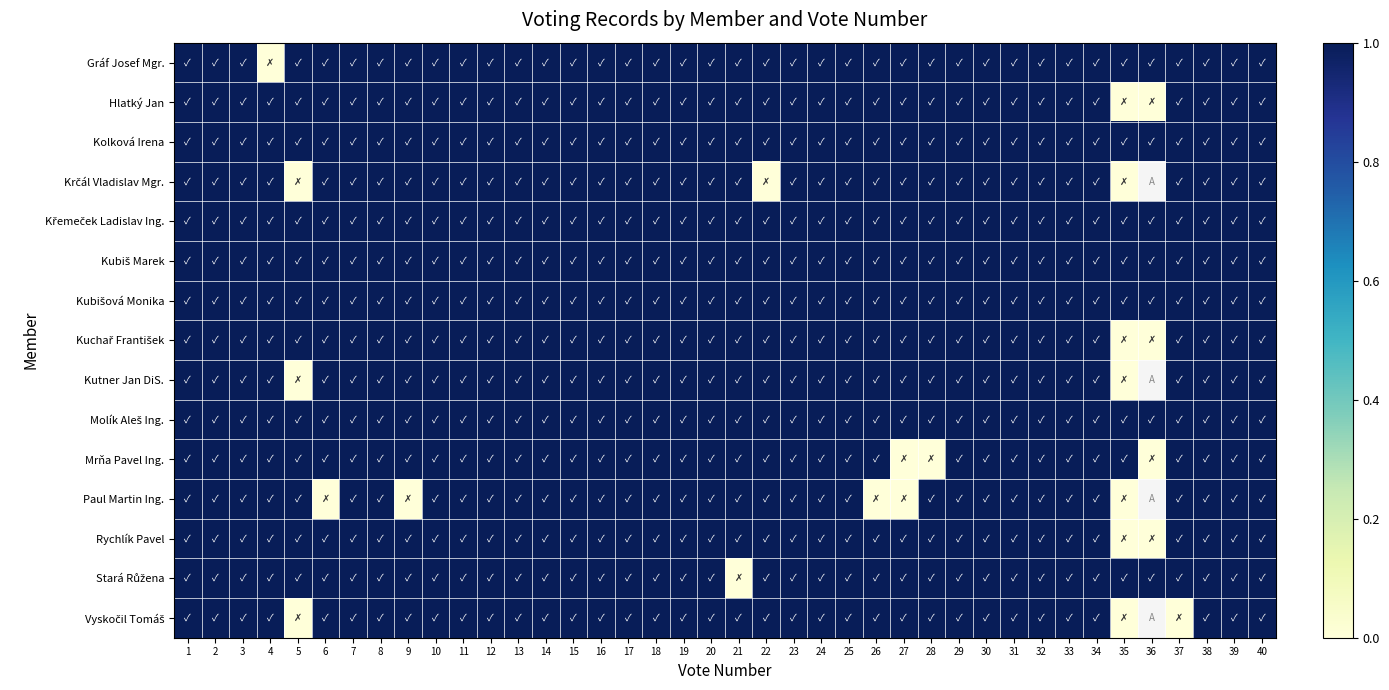

What is the difference between the second highest and minimum values in the Paul Martin Ing. series?

1.0